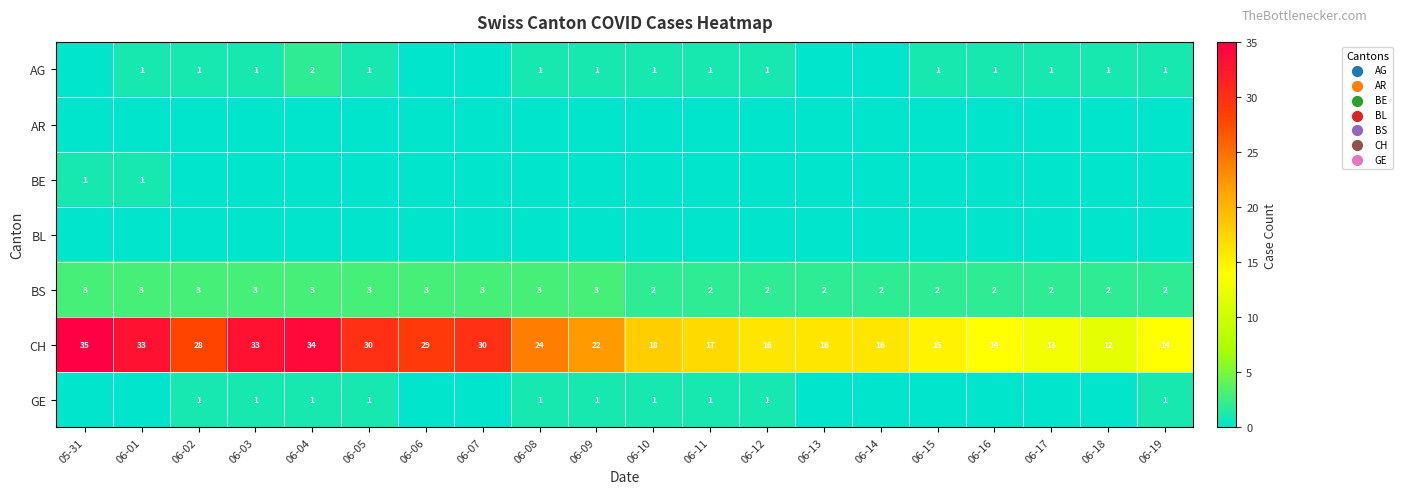

What is the highest value of the CH series?

35